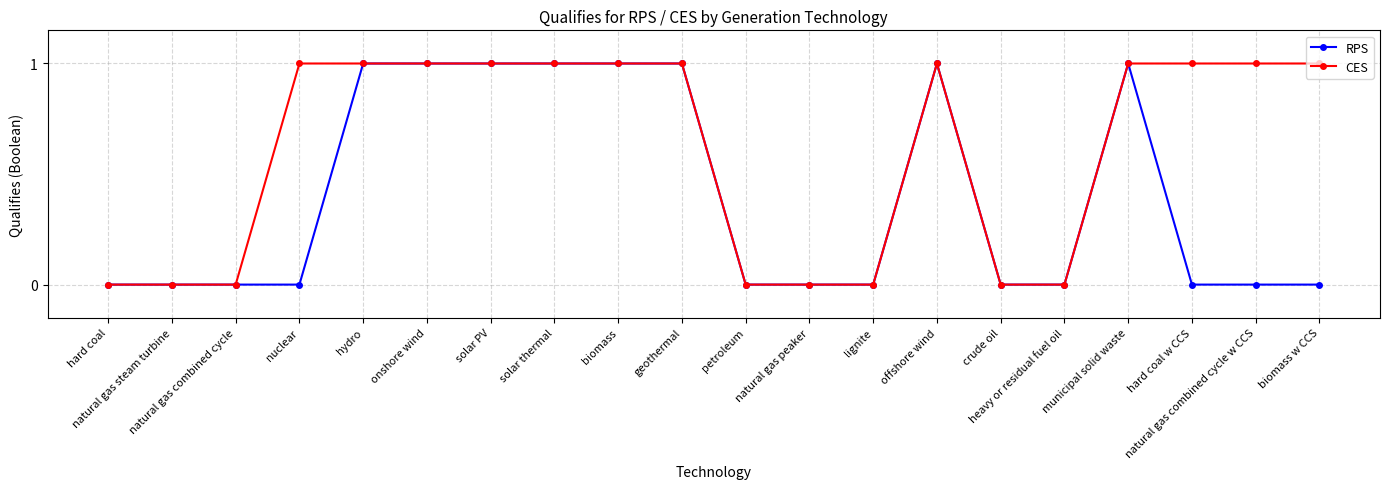

Does the chart display data point markers on the line(s)?

Yes